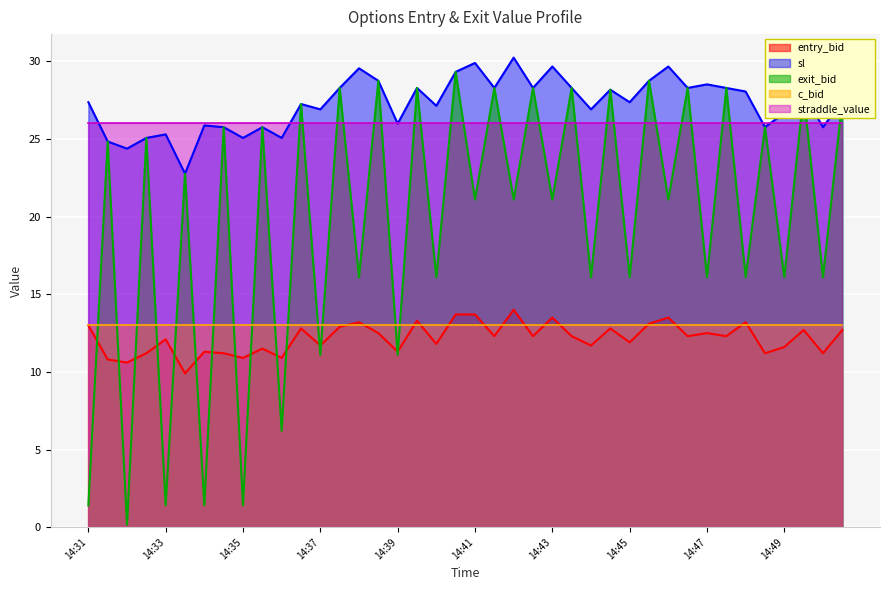

How many values in the entry_bid series exceed 12?

23